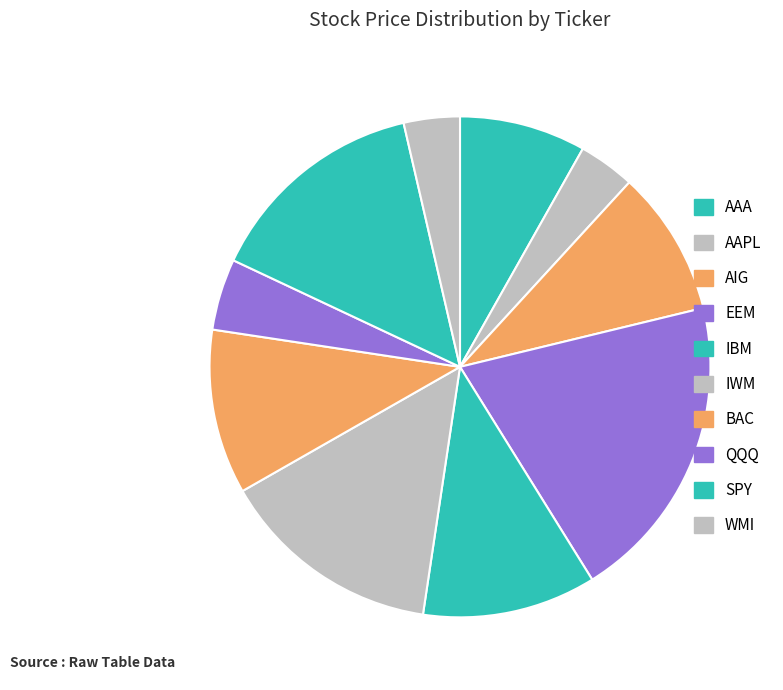

Count the number of slices in the pie.

10